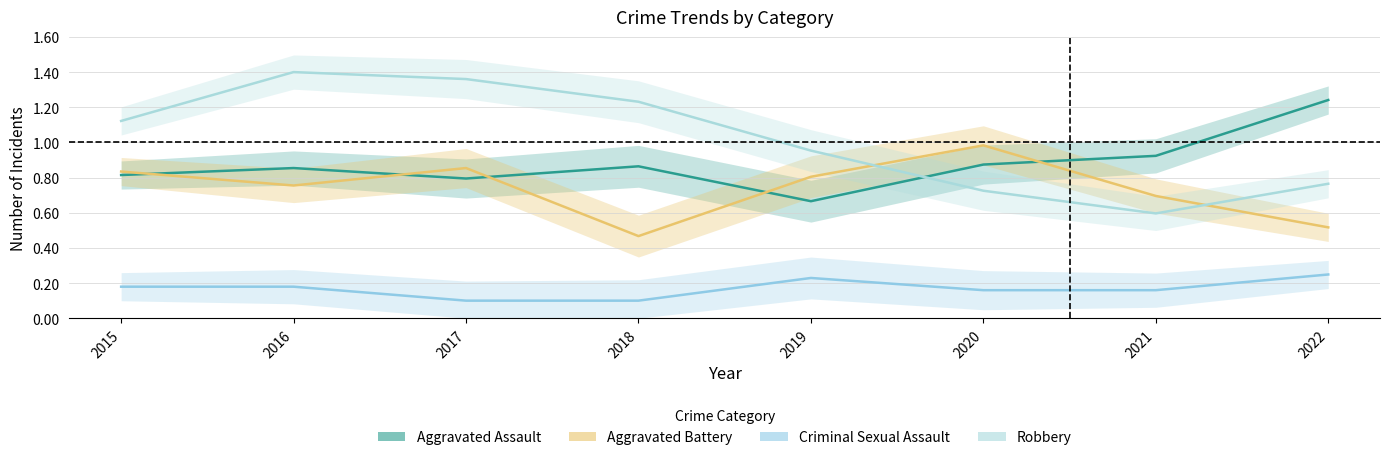

In Aggravated Battery, how many points are lower than both neighbors (excluding endpoints)?

2